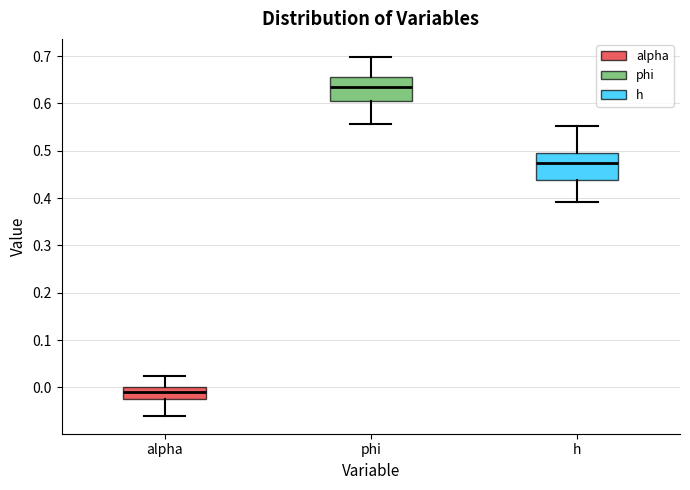

Where is the upper edge of the box for alpha on the y-axis? The values are not printed on the chart, so give them approximately, as read against the axis.

0.00